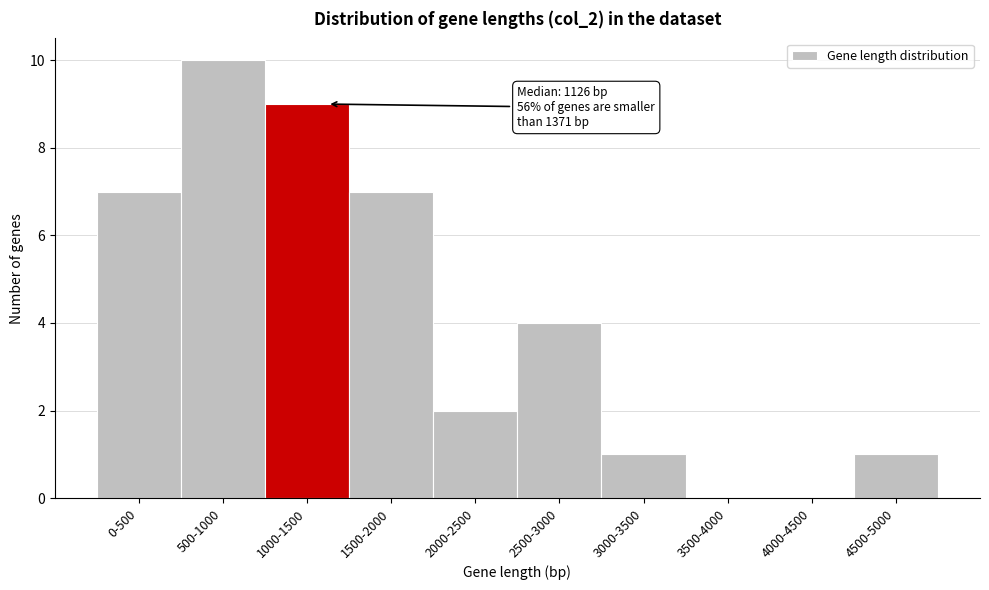

Reading left to right, transcribe all the data shown in this chart.

0-500=7	500-1000=10	1000-1500=9	1500-2000=7	2000-2500=2	2500-3000=4	3000-3500=1	3500-4000=0	4000-4500=0	4500-5000=1